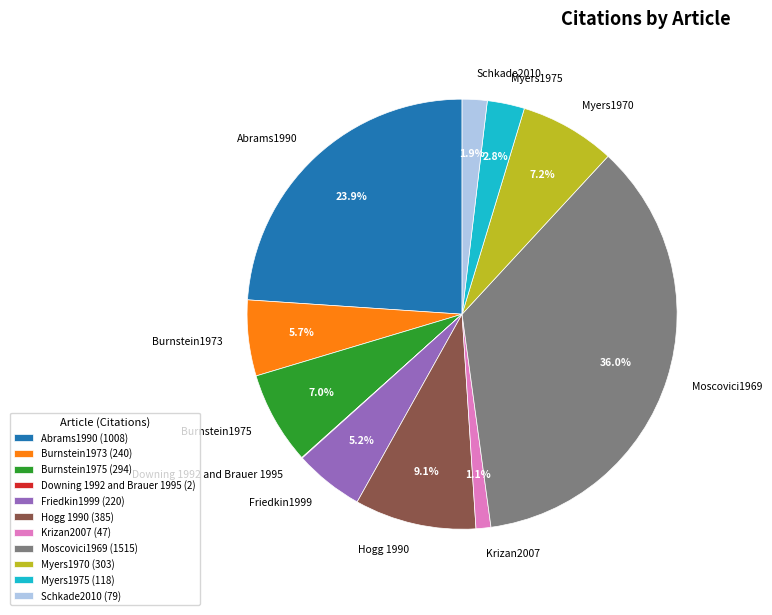

Which slice is the largest?

Moscovici1969